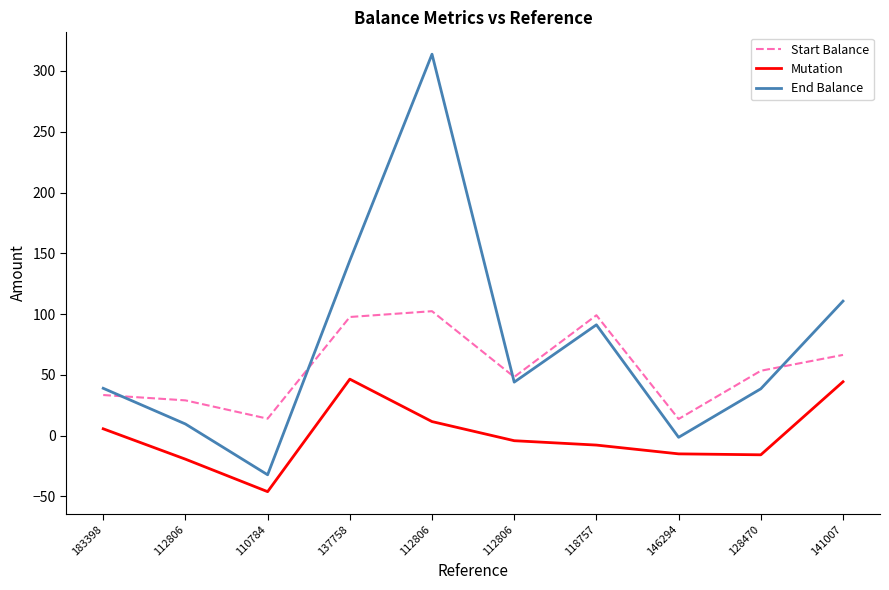

Which series changed the most between 112806 and 128470?

End Balance